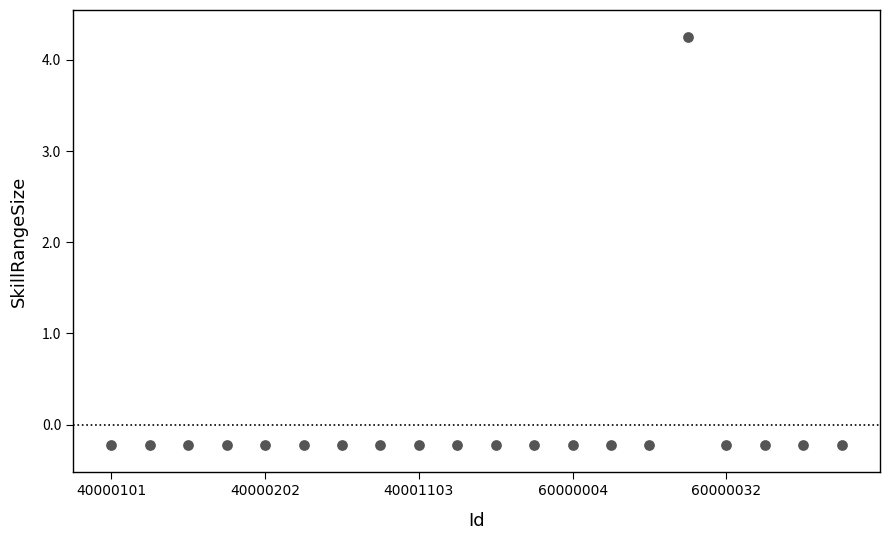

What is the range of Y values (max minus min)?

4.5